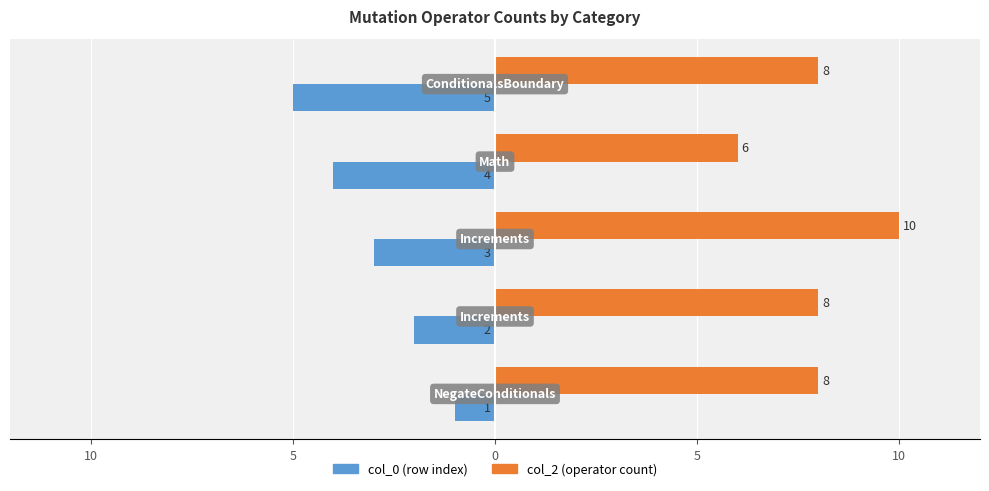

Reading left to right, list all the values displayed in this chart.

col_0: -1	-2	-3	-4	-5
col_2: 8	8	10	6	8